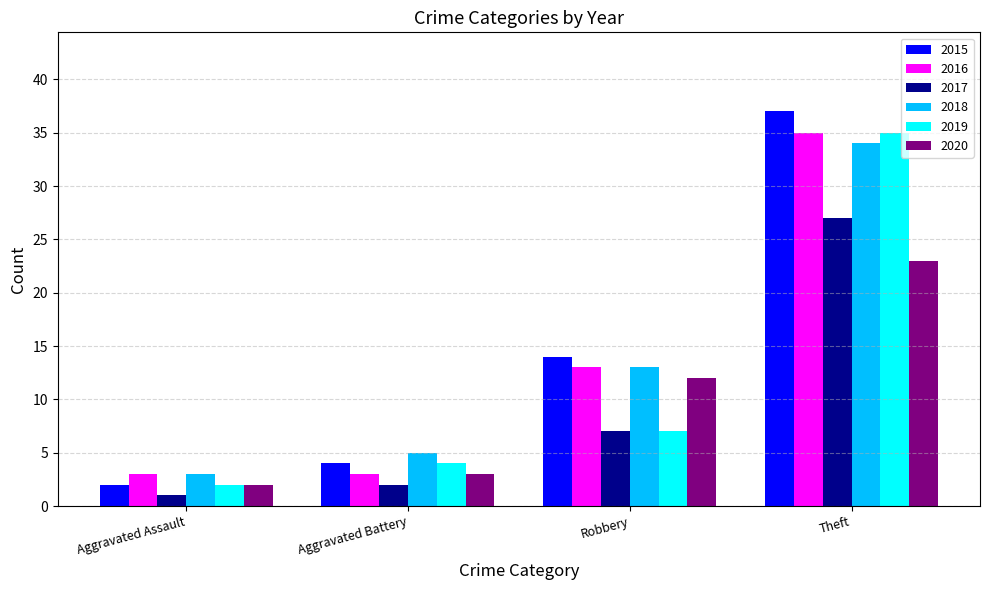

Rank the categories by 2018 value from lowest to highest.

Aggravated Assault, Aggravated Battery, Robbery, Theft